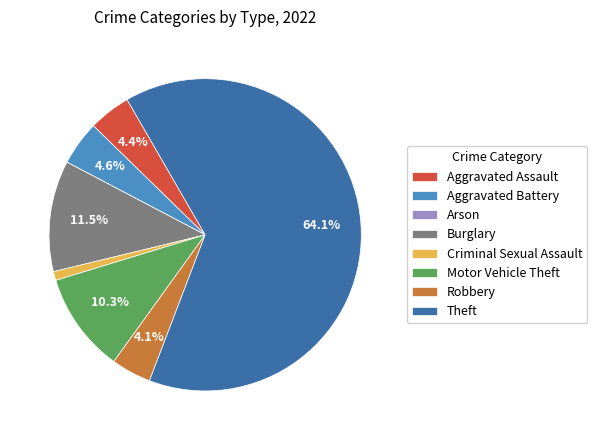

What portion of the pie excludes Burglary?

88.5%